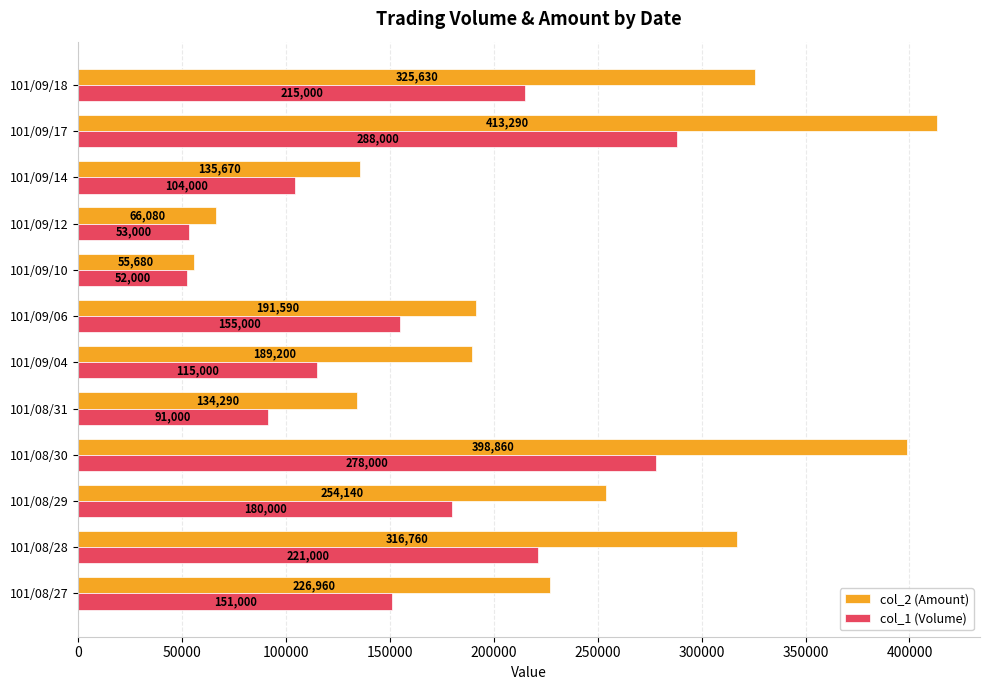

What is the difference between the maximum and minimum values in the col_1 (Volume) series?

236000